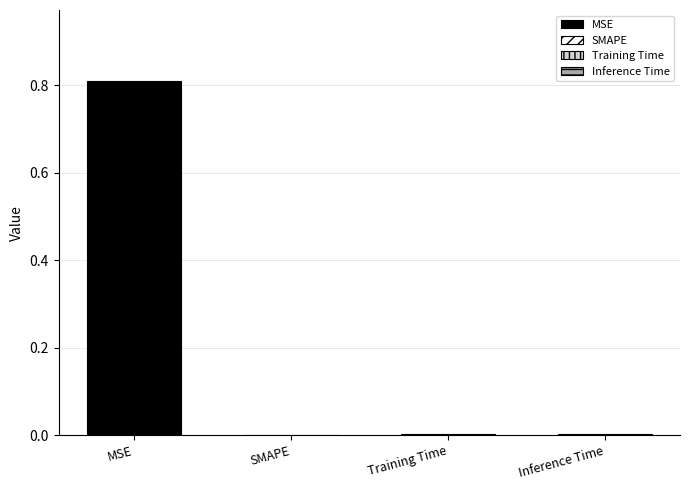

Rank the categories by value from highest to lowest.

MSE, Training Time, Inference Time, SMAPE